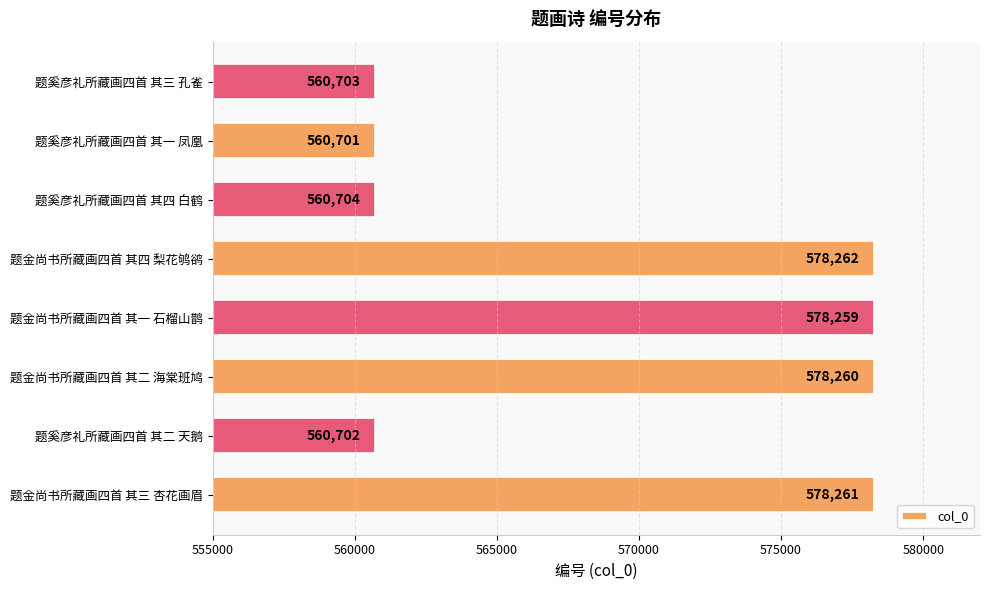

Reading top to bottom, extract all data points from this chart.

560703	560701	560704	578262	578259	578260	560702	578261